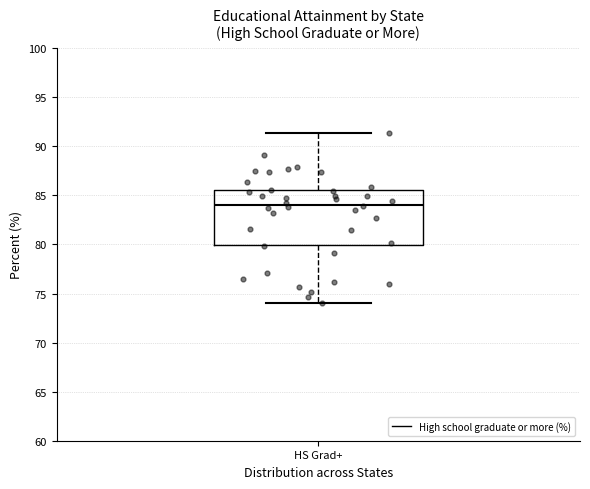

Read this box plot against the y-axis: the position of the median line, the range covered by the box, and the ends of both whiskers. The values are not printed on the chart, so give them approximately, as read against the axis.

median 84.0, box 80.0 to 85.5, whiskers 74.0 to 91.5